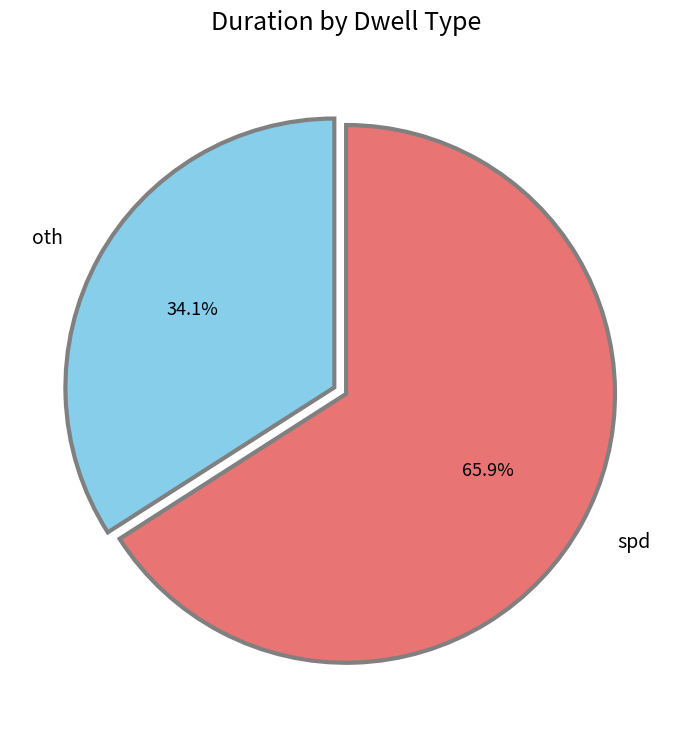

Is spd the majority of the pie?

Yes